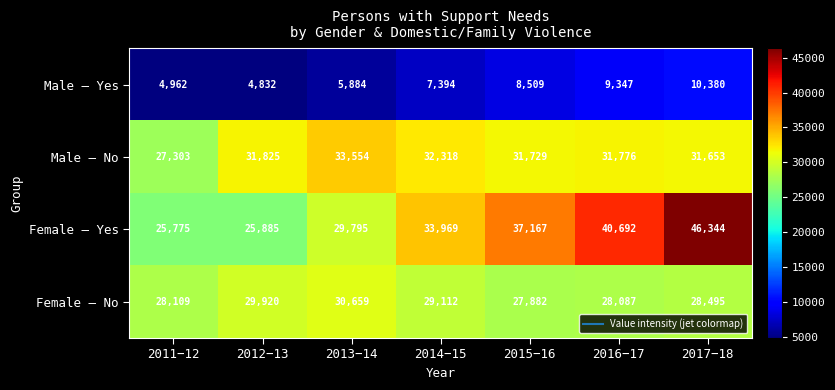

Reading right to left, transcribe all the data shown in this chart.

Male – Yes: 2017−18=10380	2016−17=9347	2015−16=8509	2014−15=7394	2013−14=5884	2012−13=4832	2011−12=4962
Male – No: 2017−18=31653	2016−17=31776	2015−16=31729	2014−15=32318	2013−14=33554	2012−13=31825	2011−12=27303
Female – Yes: 2017−18=46344	2016−17=40692	2015−16=37167	2014−15=33969	2013−14=29795	2012−13=25885	2011−12=25775
Female – No: 2017−18=28495	2016−17=28087	2015−16=27882	2014−15=29112	2013−14=30659	2012−13=29920	2011−12=28109